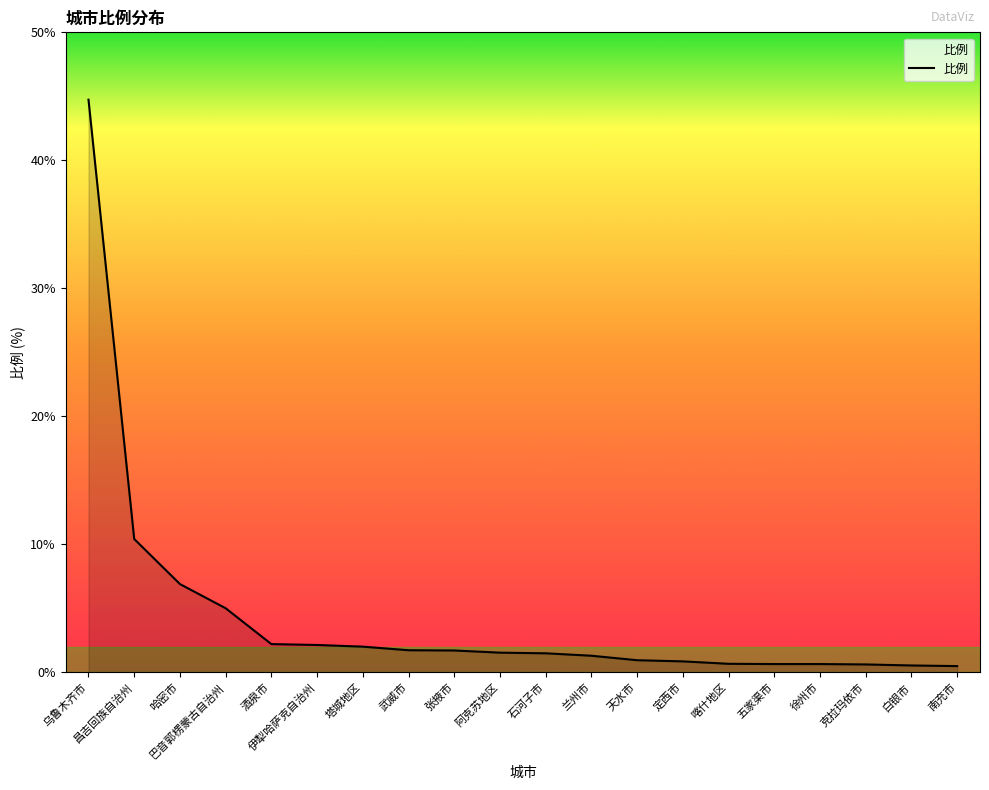

Where does the data first go above 1?

乌鲁木齐市